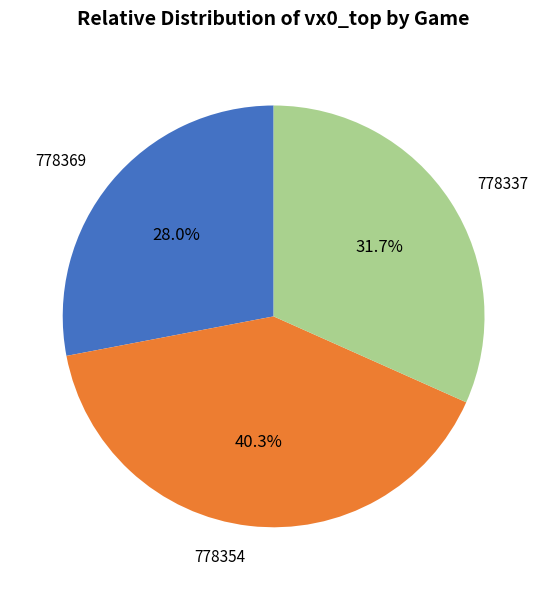

Between 778369 and 778354, which is larger?

778354